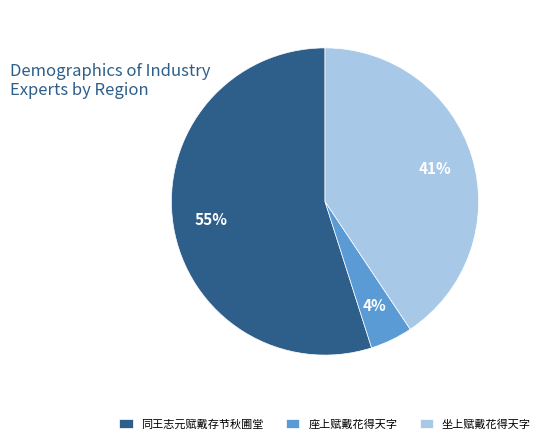

True or false: 同王志元赋戴存节秋圃堂 accounts for 55% of the total.

True